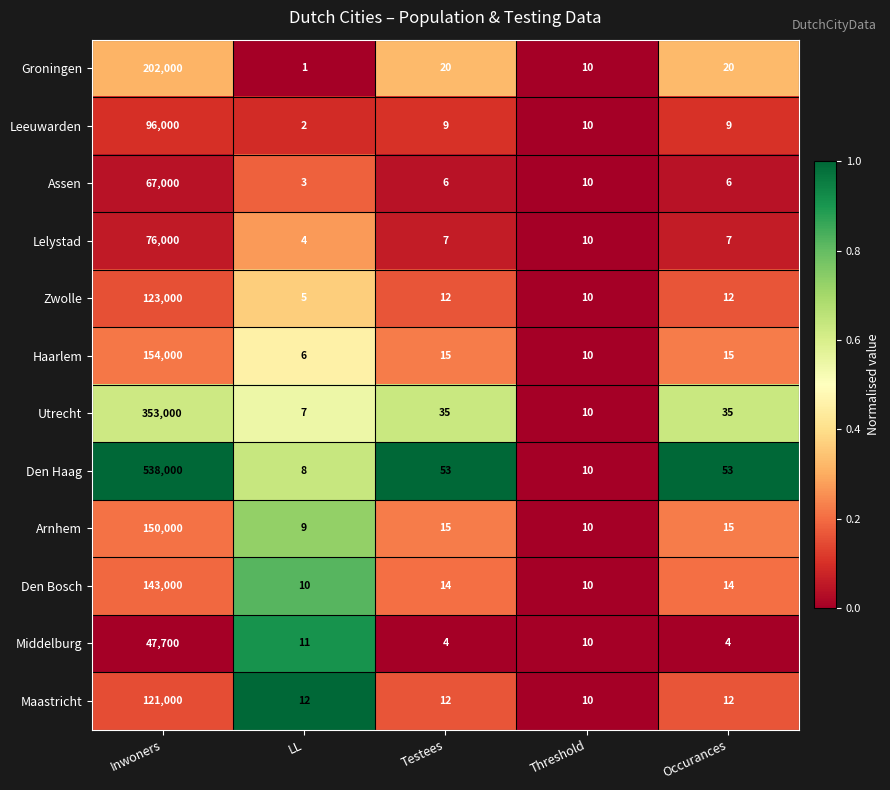

What is the highest value of the Leeuwarden series?

96000